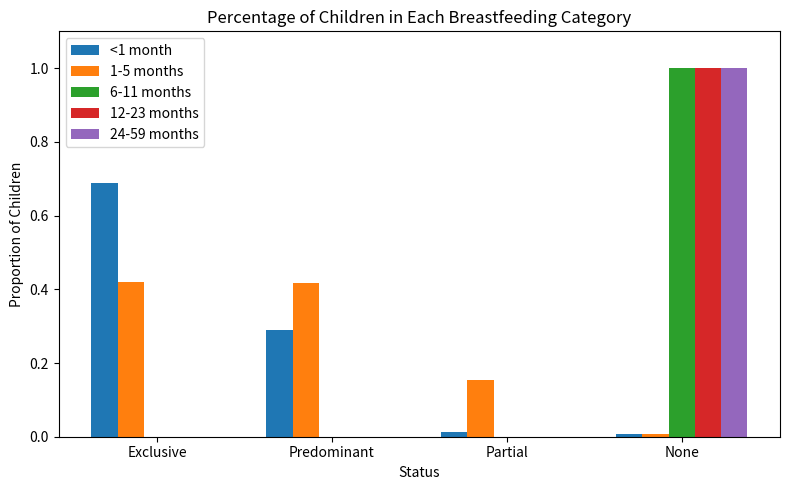

Does the chart contain stacked bars?

No